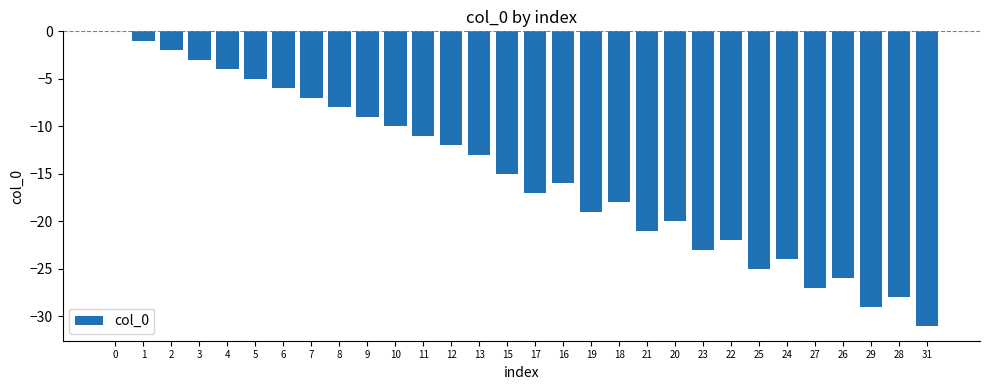

Count the number of values greater than -15.

14